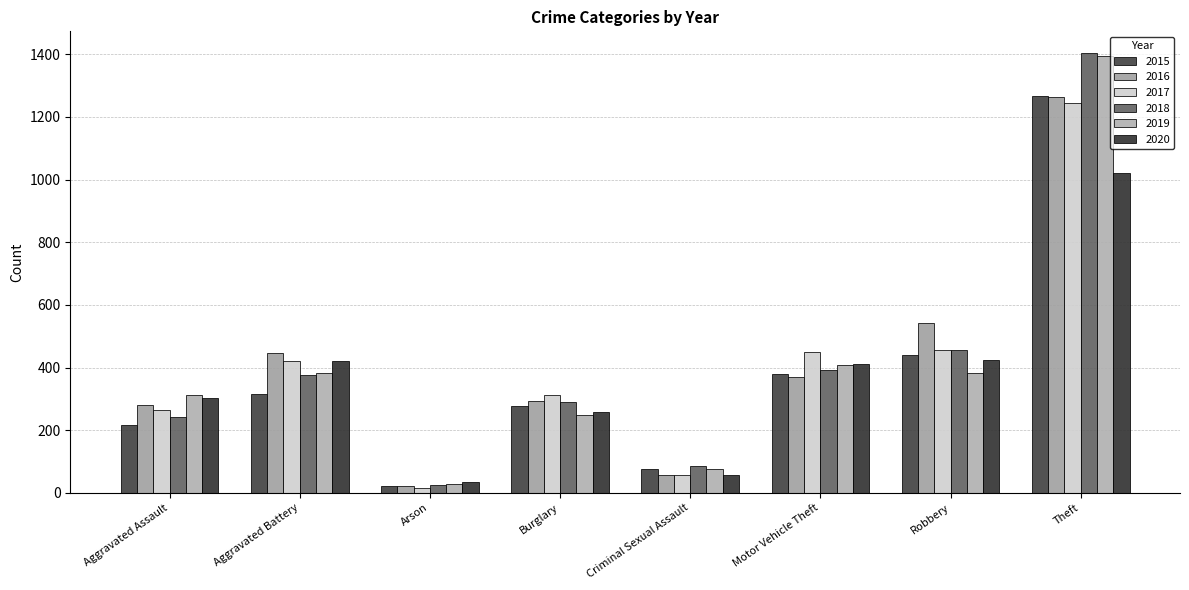

Where is 2020 nearest to the value 527?

Robbery